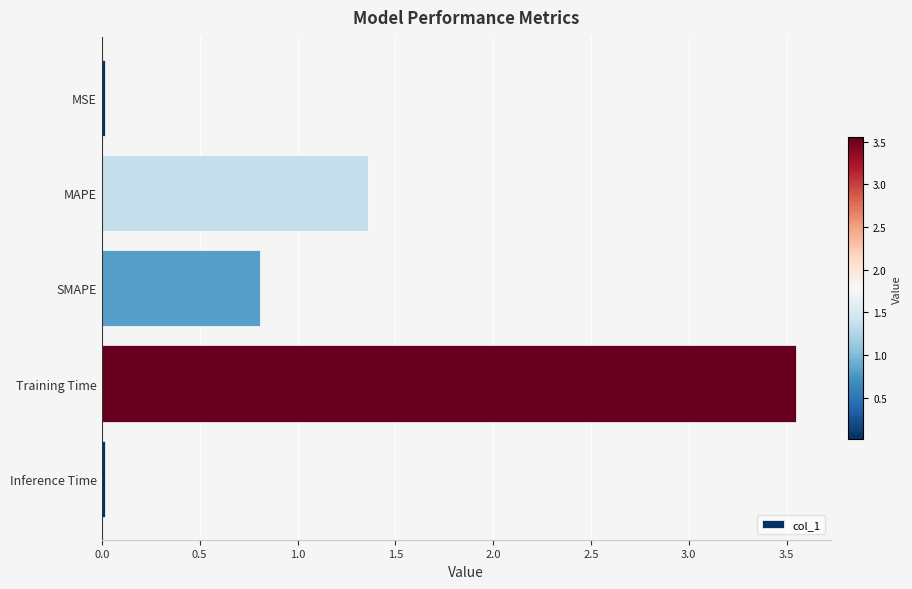

Which has a higher value, MSE or MAPE?

MAPE